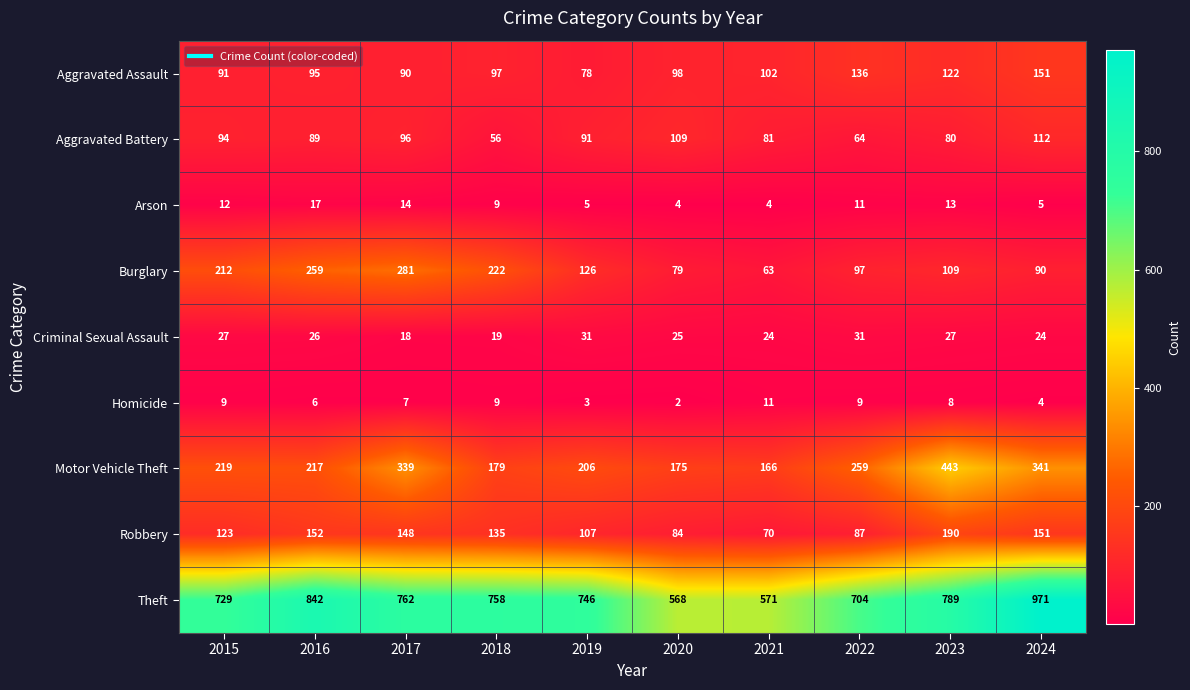

At how many categories does at least one series exceed 412?

10